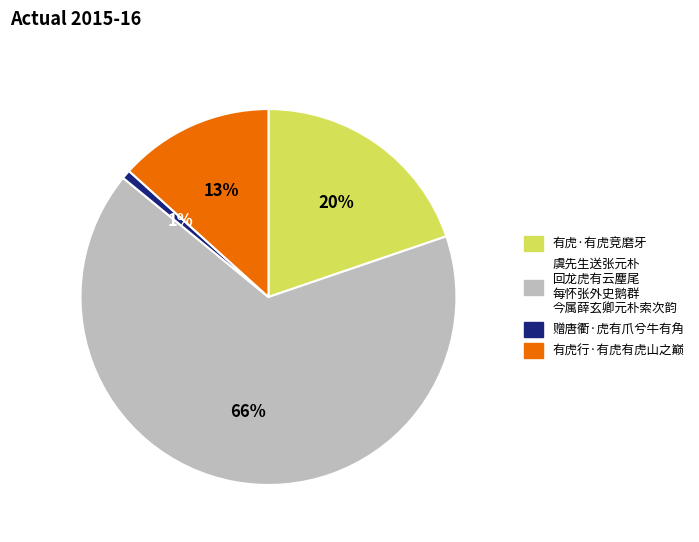

How many segments does this pie chart have?

4